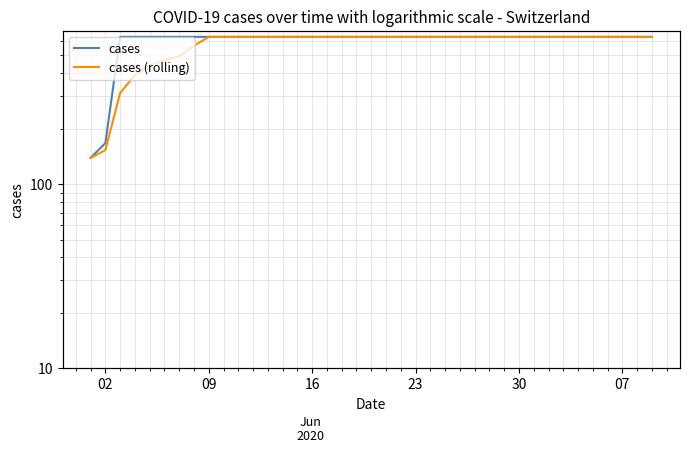

What is the difference between the cases (rolling) values at 6 and 7?

22.8